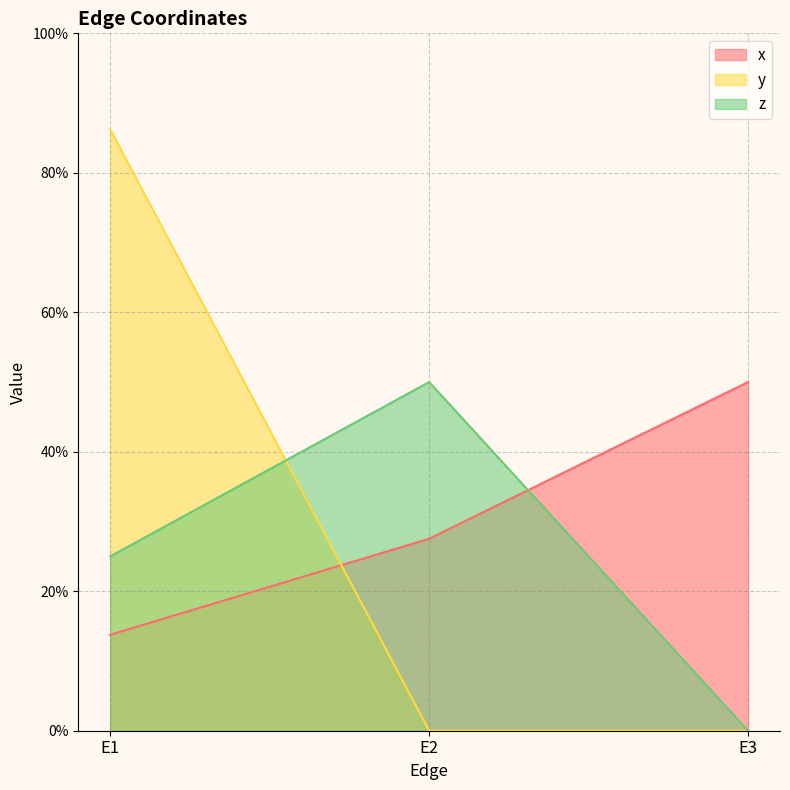

What is the difference between the x values at E1 and E2?

0.1